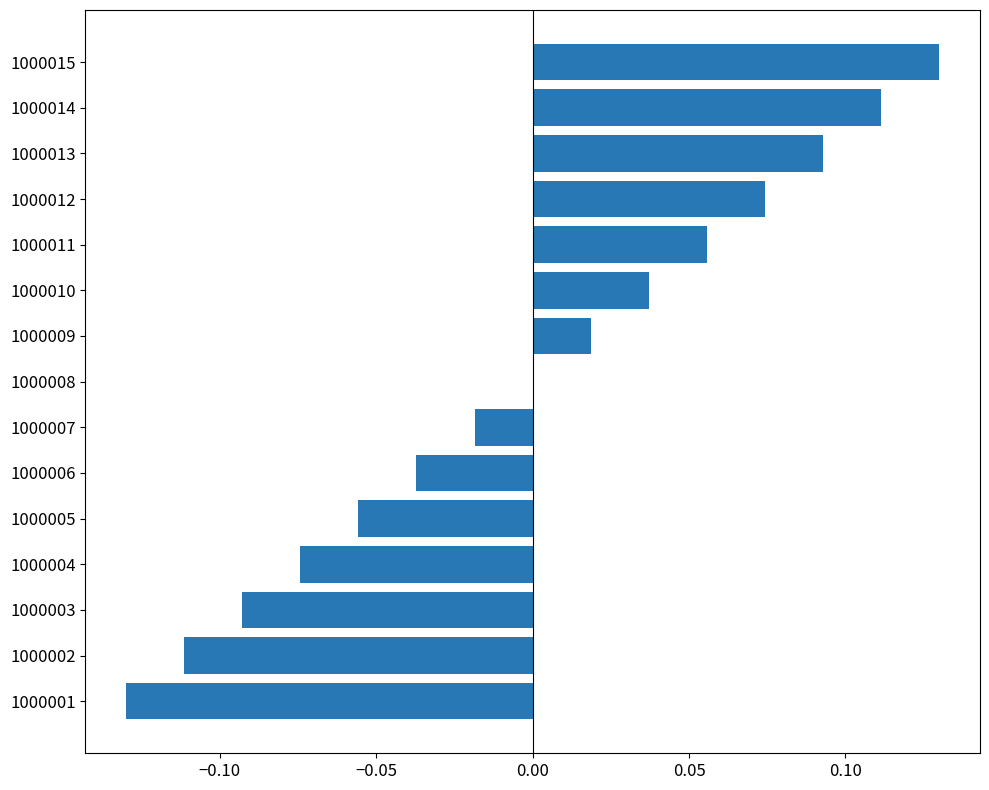

How many data points does each series have?

15